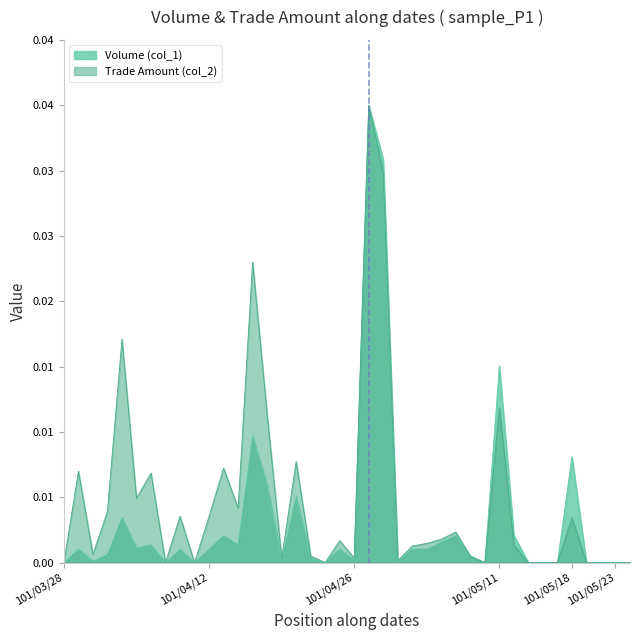

The value of Volume (col_1) at 101/05/18 is 0.0. True or false?

False